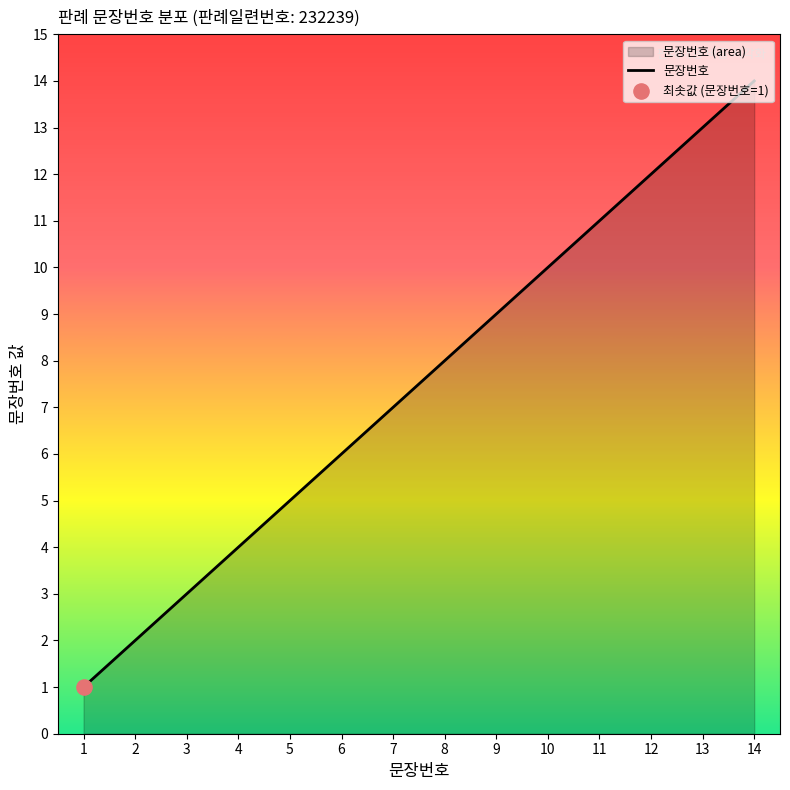

What is the change in value from 1 to 13?

+12